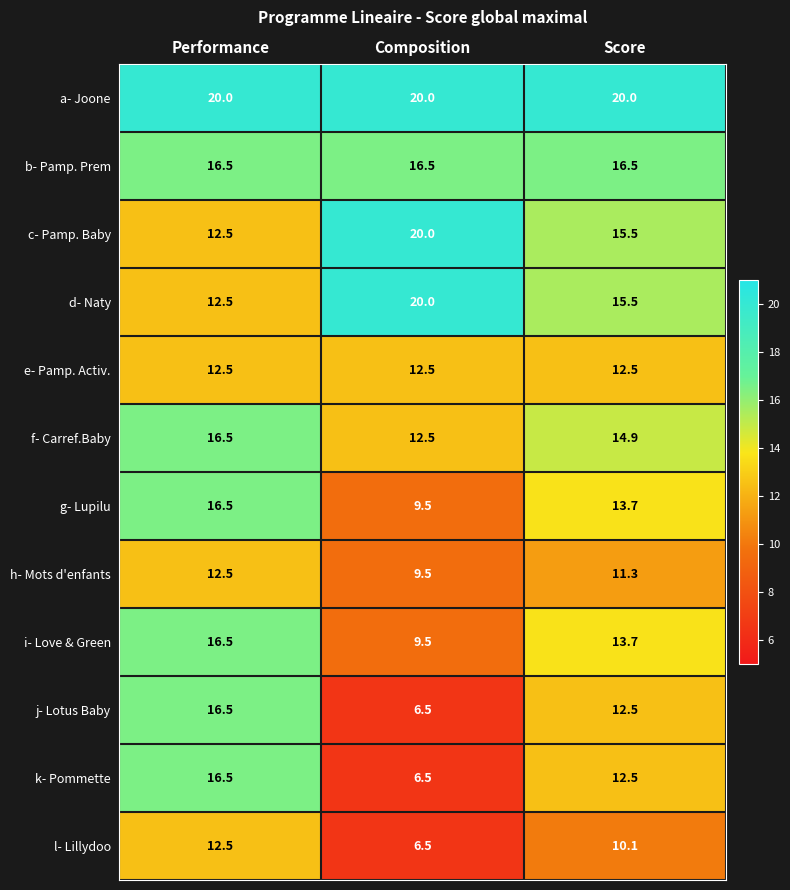

What is the difference between the maximum and minimum values in the i- Love & Green series?

7.0